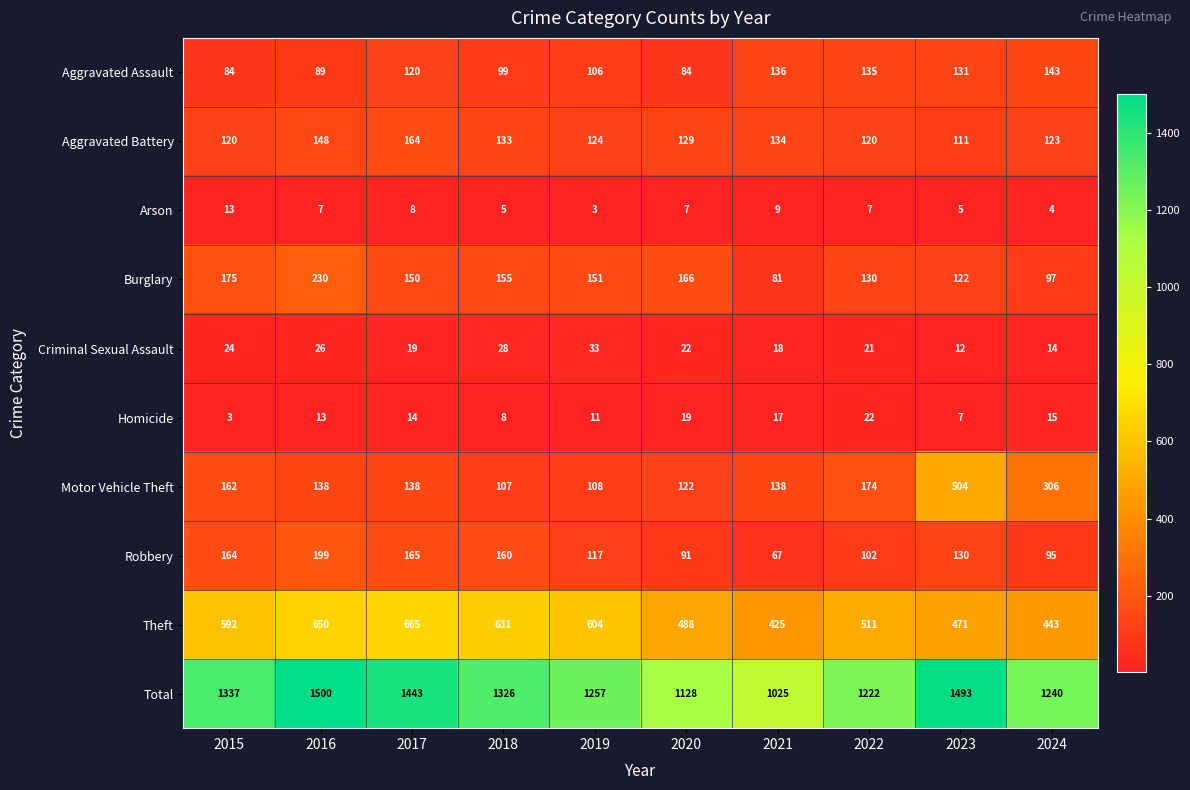

What is the difference between the Robbery values at 2017 and 2021?

98